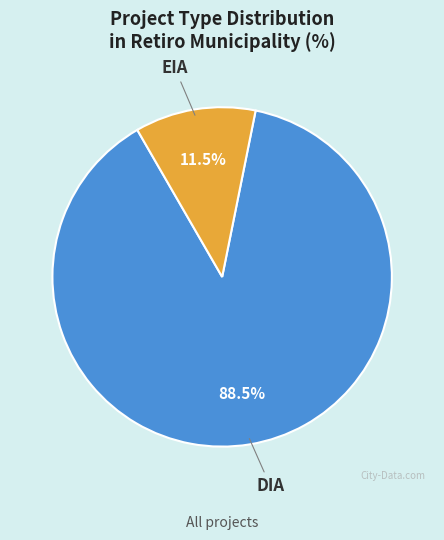

Which category has the smallest portion of the pie?

EIA